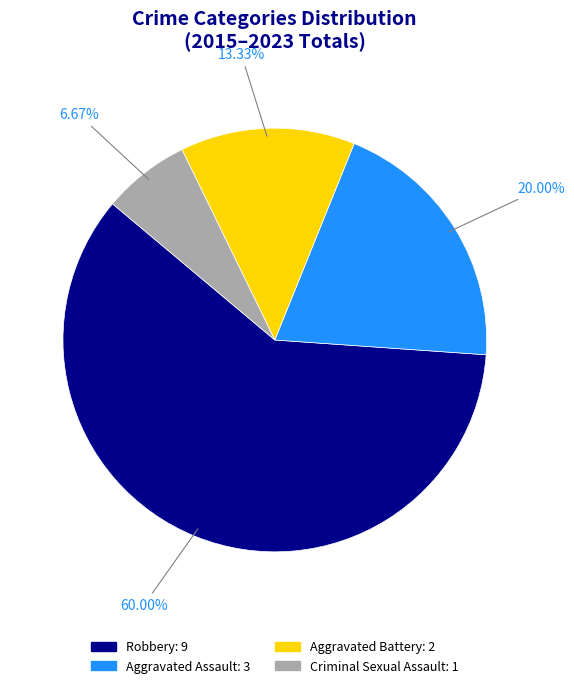

To the nearest percent, what is the difference between the largest and smallest slice percentages?

53%